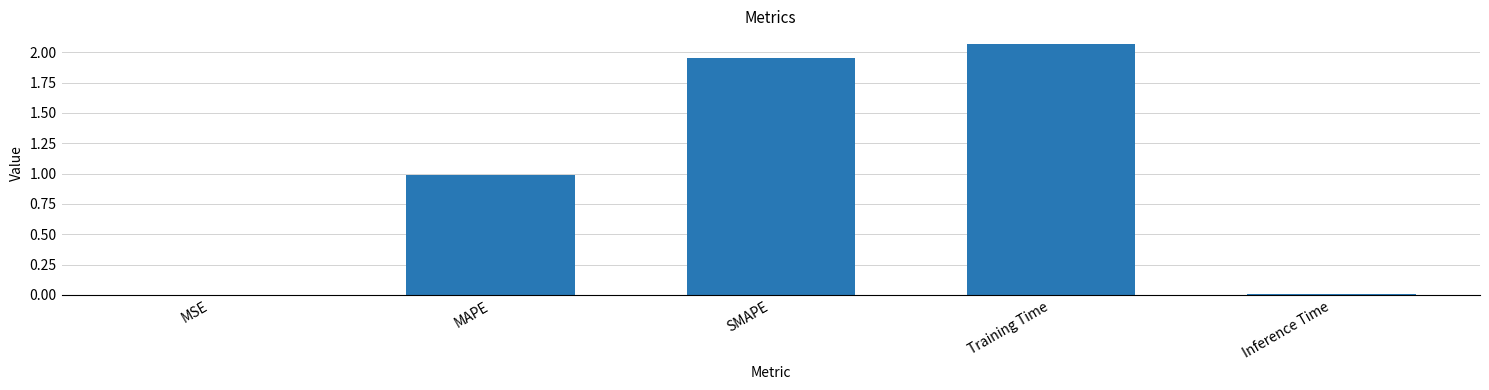

What is the sum of all values?

5.0